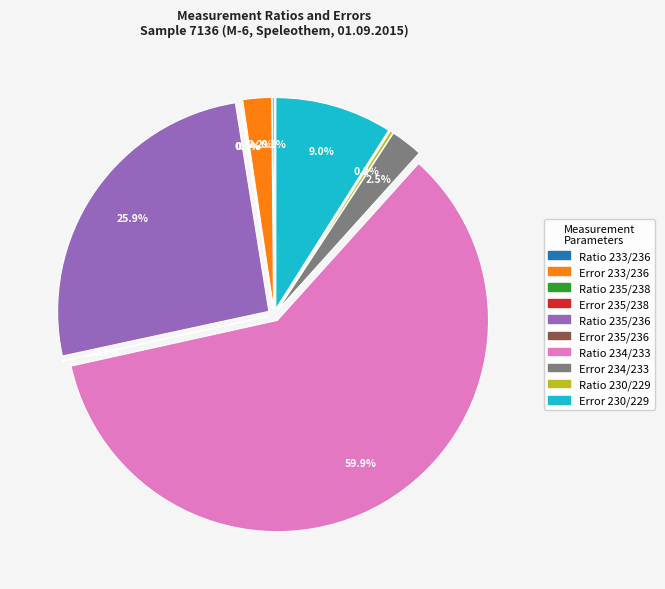

Rank the categories by value from lowest to highest.

Error 235/236, Error 235/238, Ratio 235/238, Ratio 233/236, Ratio 230/229, Error 233/236, Error 234/233, Error 230/229, Ratio 235/236, Ratio 234/233